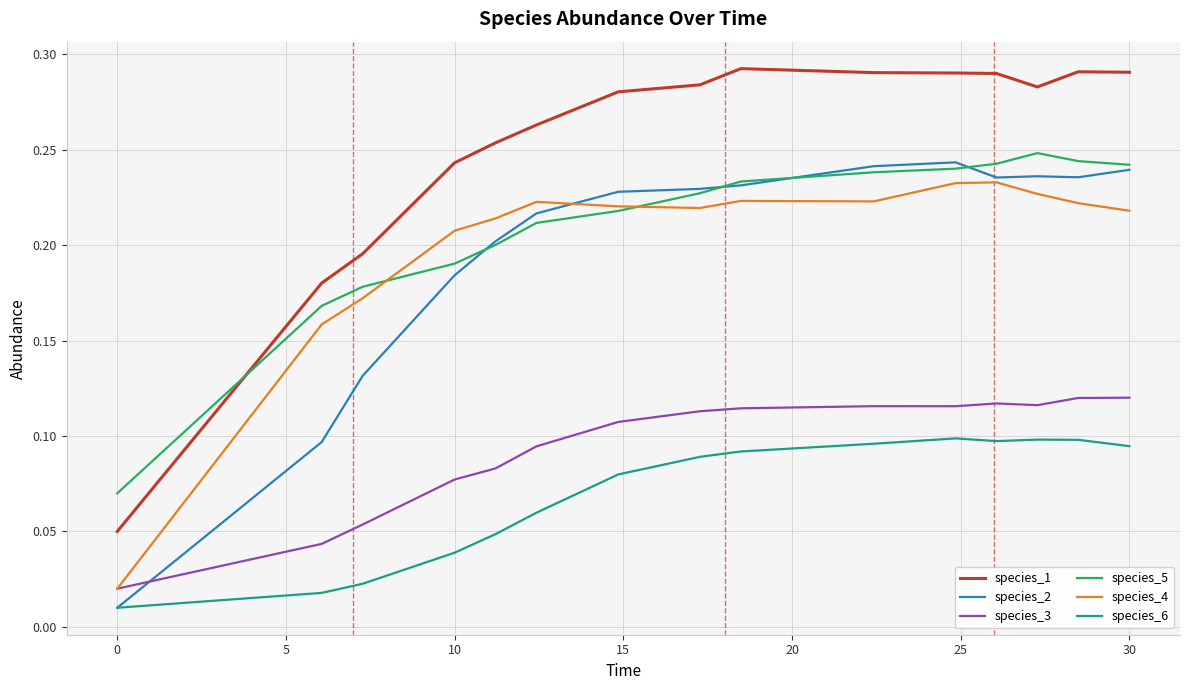

True or false: species_1 and species_6 cross at least once.

False